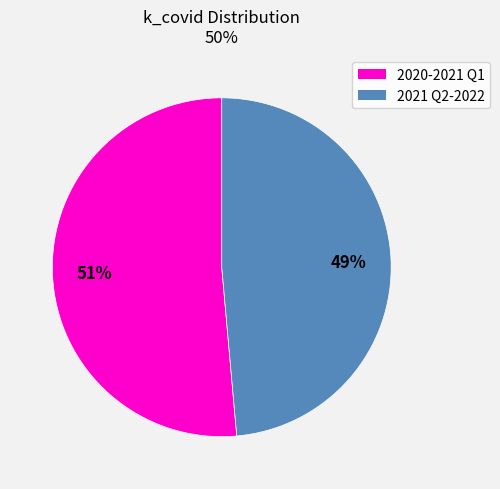

Is there any slice that represents more than half of the pie?

Yes